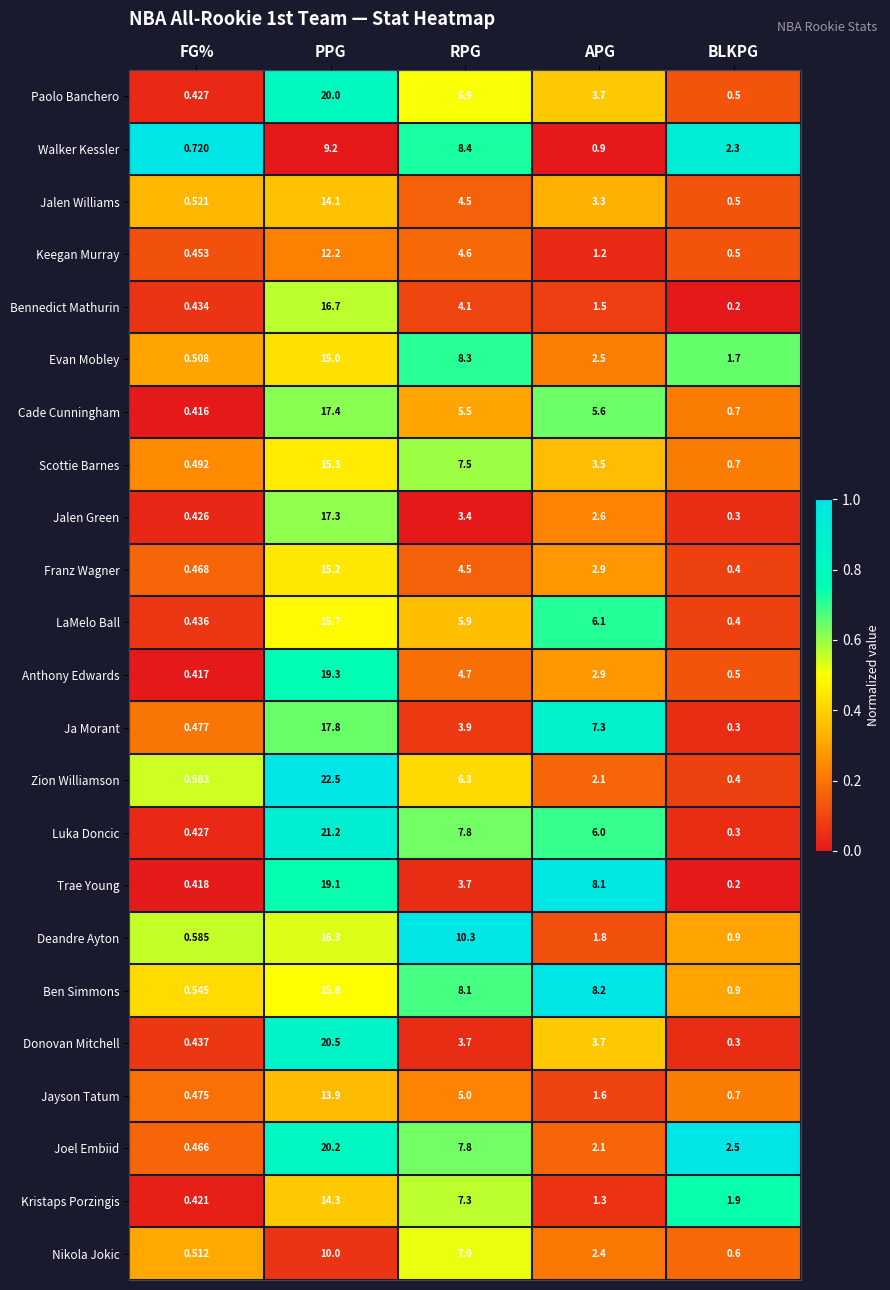

What is the difference between the highest and lowest values at FG%?

0.3